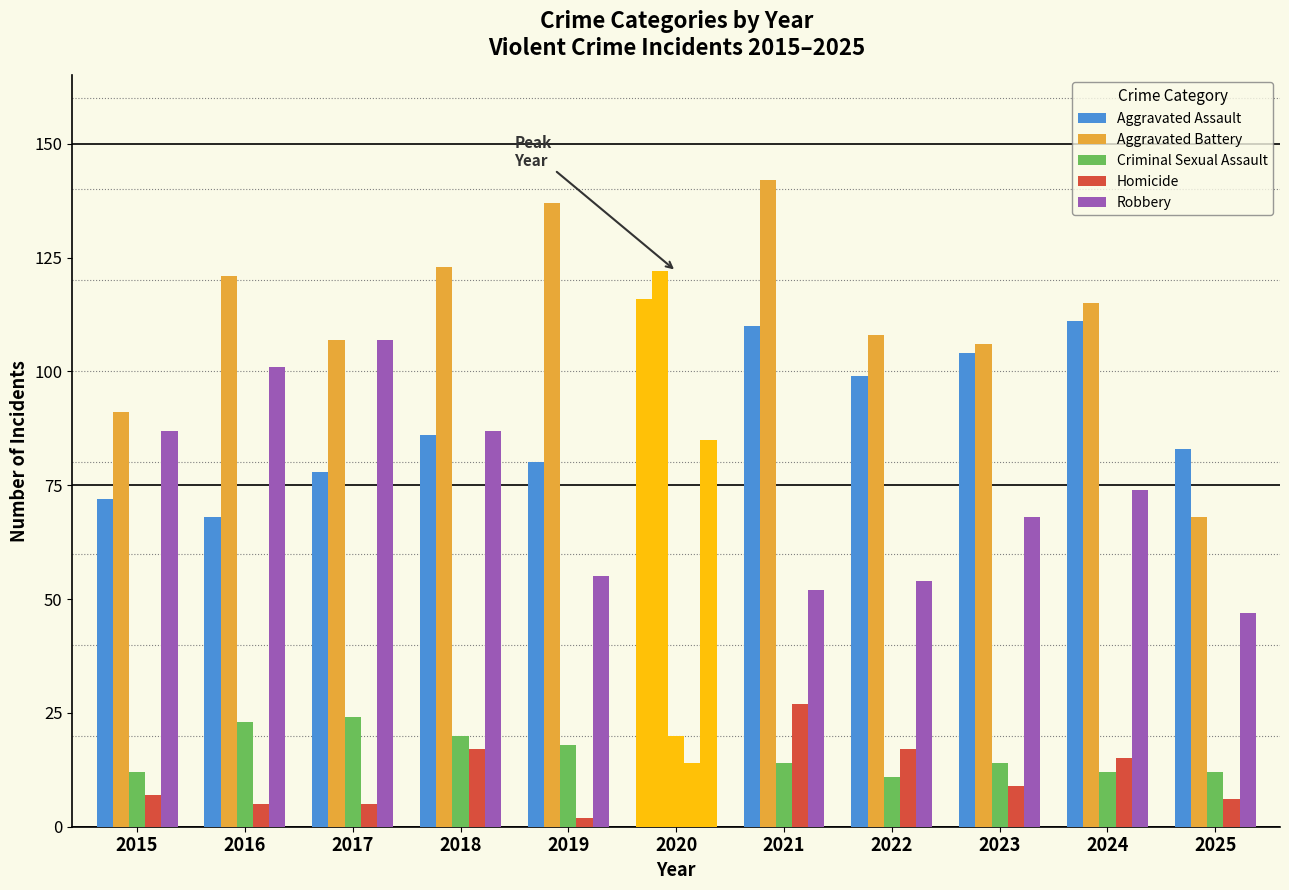

Reading left to right, list all the values displayed in this chart.

Aggravated Assault: 2015=72	2016=68	2017=78	2018=86	2019=80	2020=116	2021=110	2022=99	2023=104	2024=111	2025=83
Aggravated Battery: 2015=91	2016=121	2017=107	2018=123	2019=137	2020=122	2021=142	2022=108	2023=106	2024=115	2025=68
Criminal Sexual Assault: 2015=12	2016=23	2017=24	2018=20	2019=18	2020=20	2021=14	2022=11	2023=14	2024=12	2025=12
Homicide: 2015=7	2016=5	2017=5	2018=17	2019=2	2020=14	2021=27	2022=17	2023=9	2024=15	2025=6
Robbery: 2015=87	2016=101	2017=107	2018=87	2019=55	2020=85	2021=52	2022=54	2023=68	2024=74	2025=47